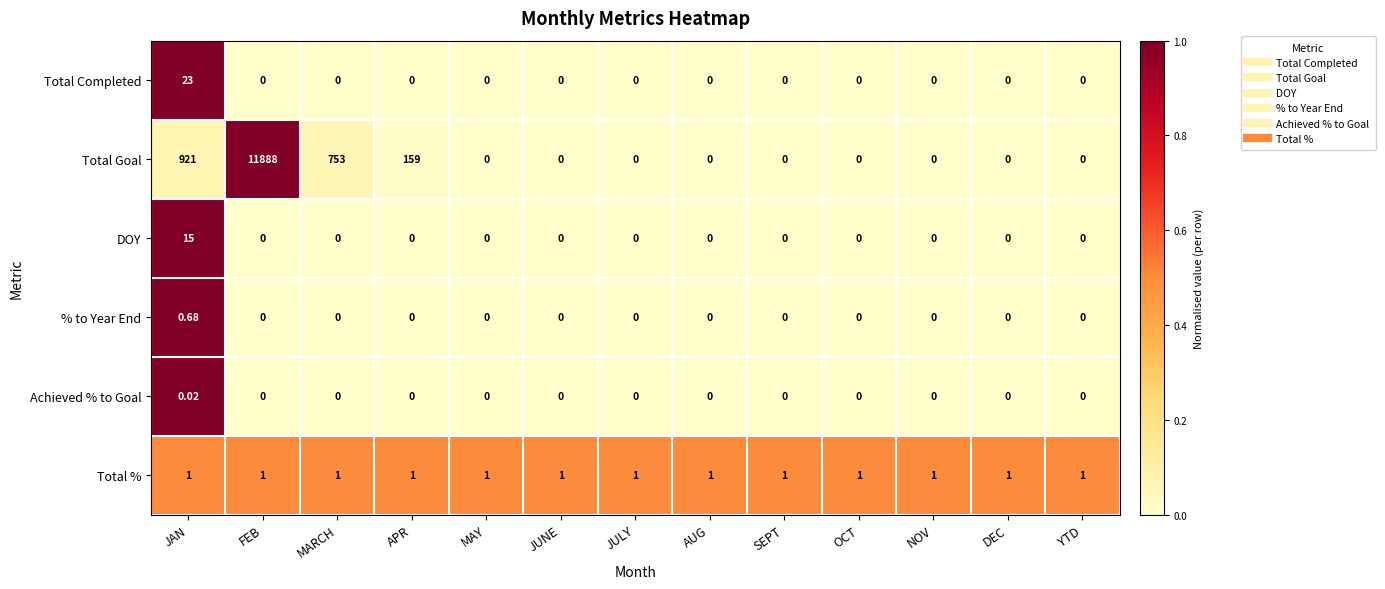

At which category is the sum across all series the highest?

FEB